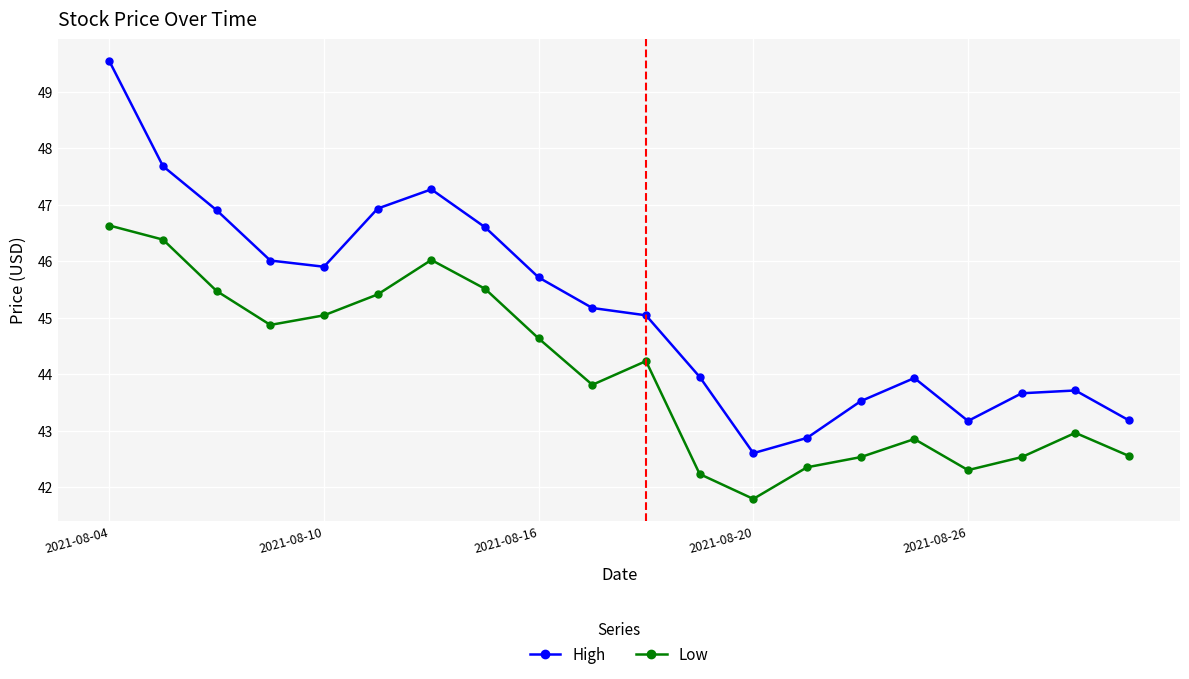

What are all the series names shown in the legend?

High, Low